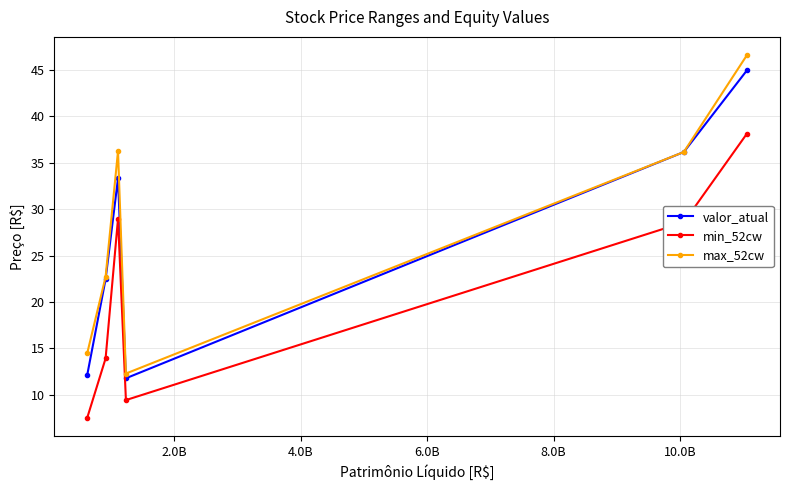

What is the value of the max_52cw point at the 5th from the left?

36.2